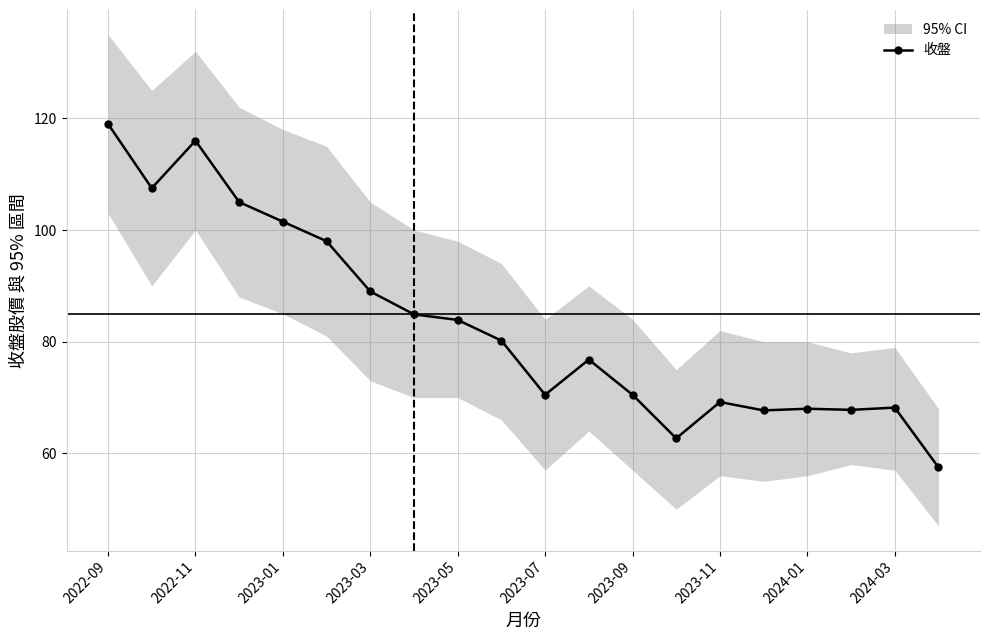

The value of 收盤 at 2023-07 is 70.5. True or false?

True